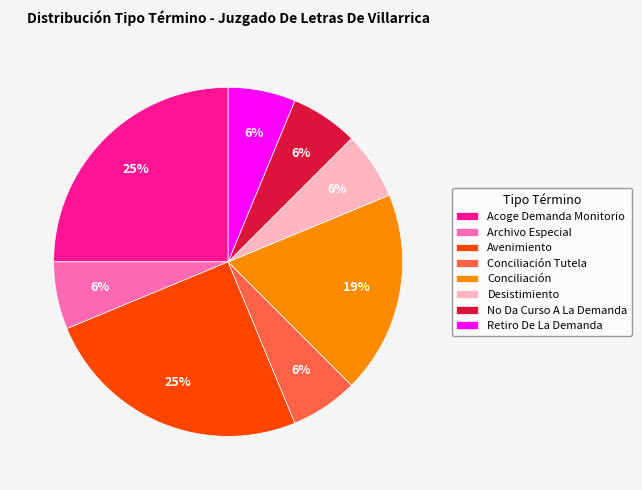

Is there a majority slice in this chart?

No